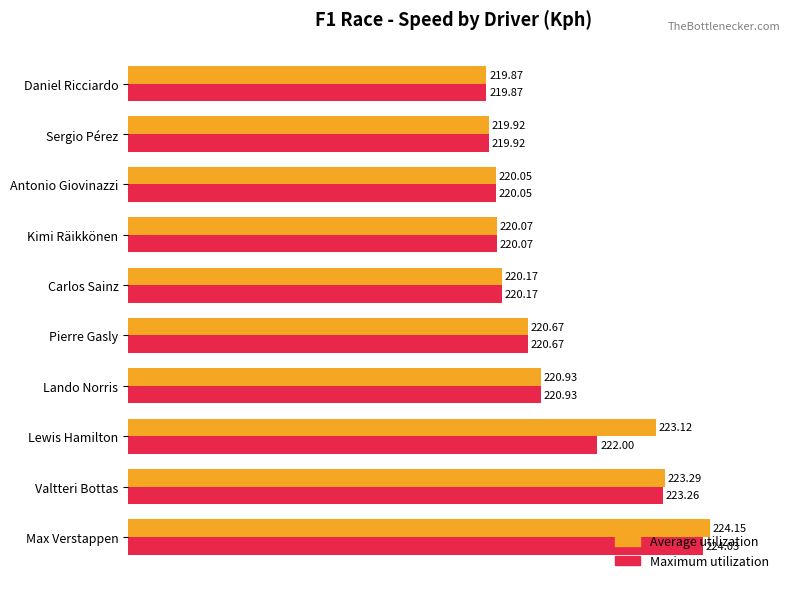

What is the average value of the Maximum utilization series?

221.1